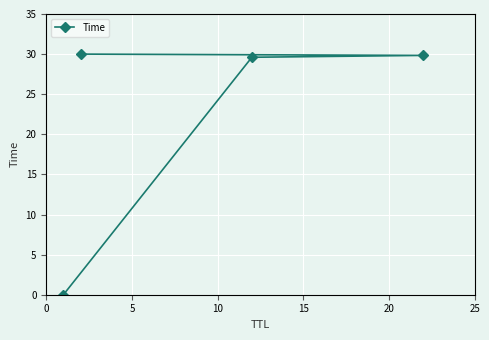

What is the average value?

22.4